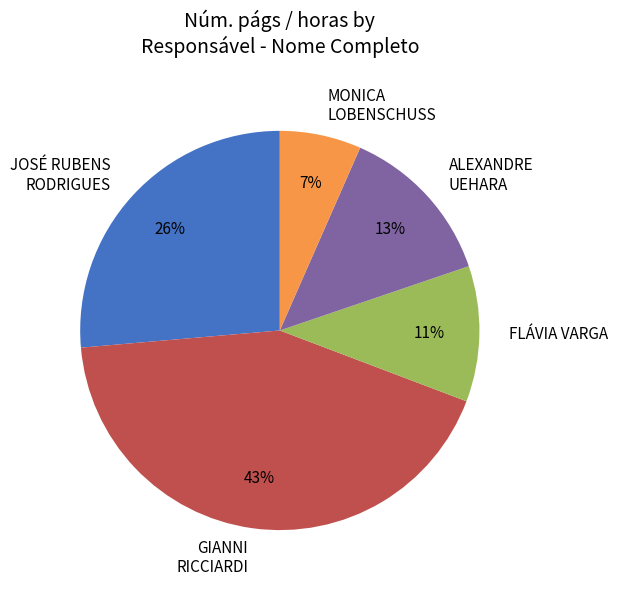

Rank the categories by value from highest to lowest.

GIANNI RICCIARDI, JOSÉ RUBENS RODRIGUES, ALEXANDRE UEHARA, FLÁVIA VARGA, MONICA LOBENSCHUSS